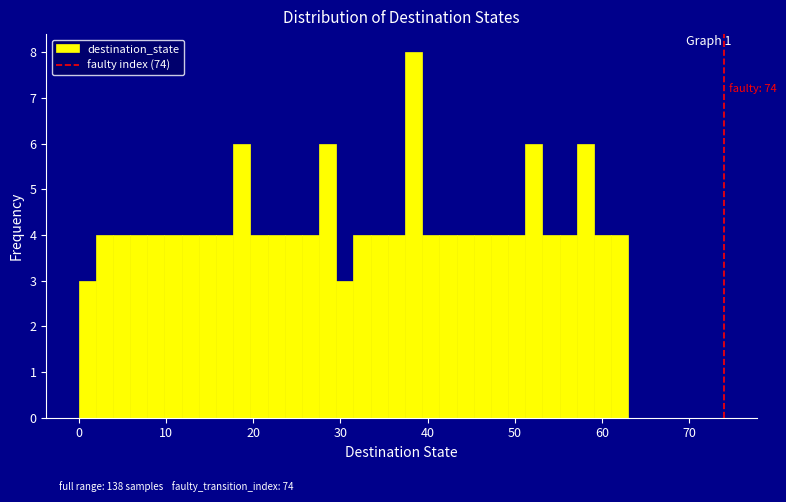

Around what value on the x-axis is the tallest bar? Give the approximate position of its centre, as read against the axis.

38